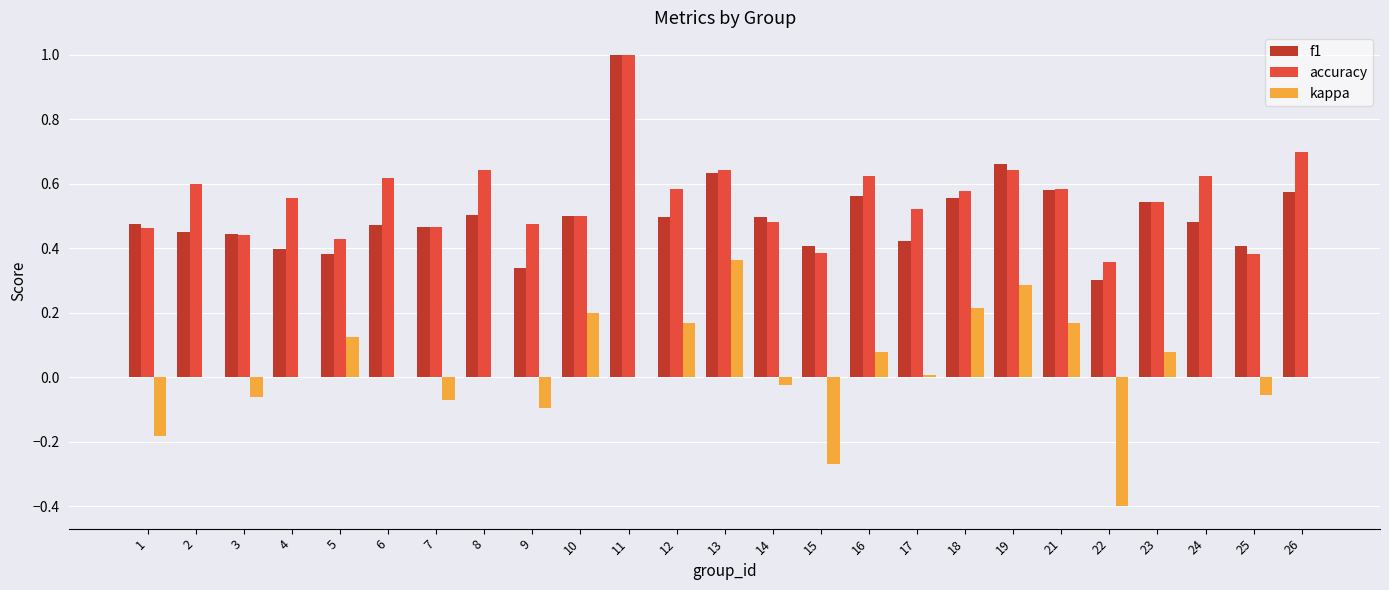

What are all the series names shown in the legend?

f1, accuracy, kappa